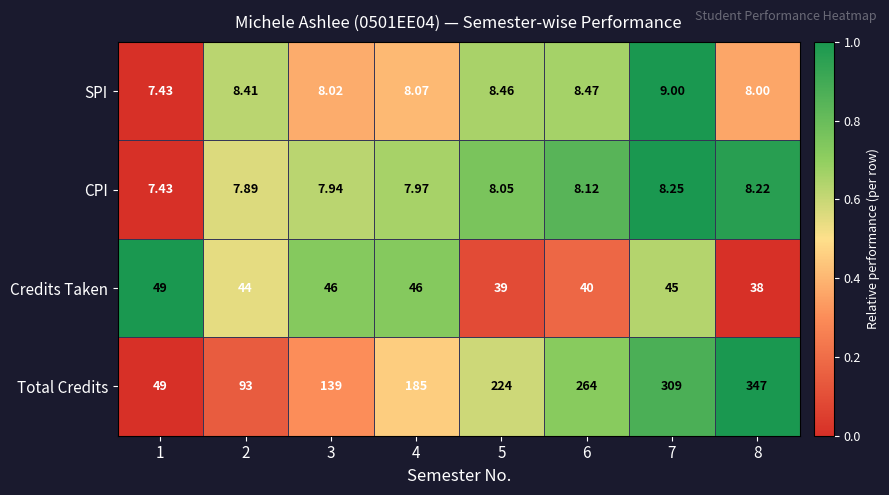

List the series in order of their peak value, highest first.

Total Credits, Credits Taken, SPI, CPI